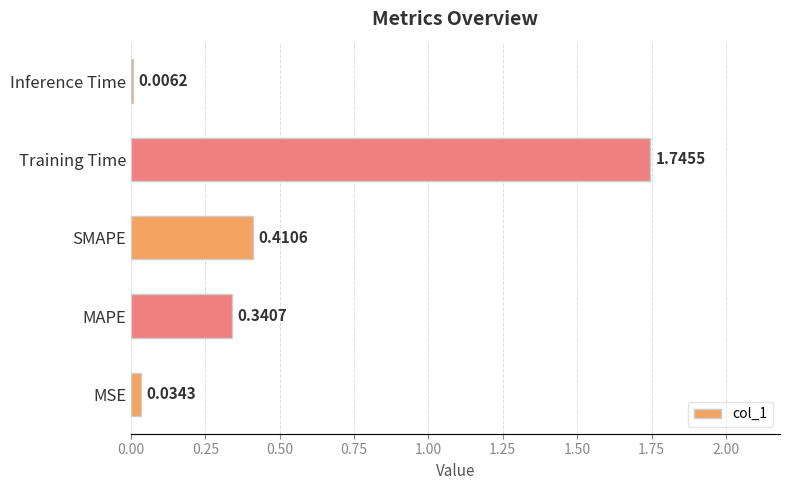

Are the bars horizontal?

Yes